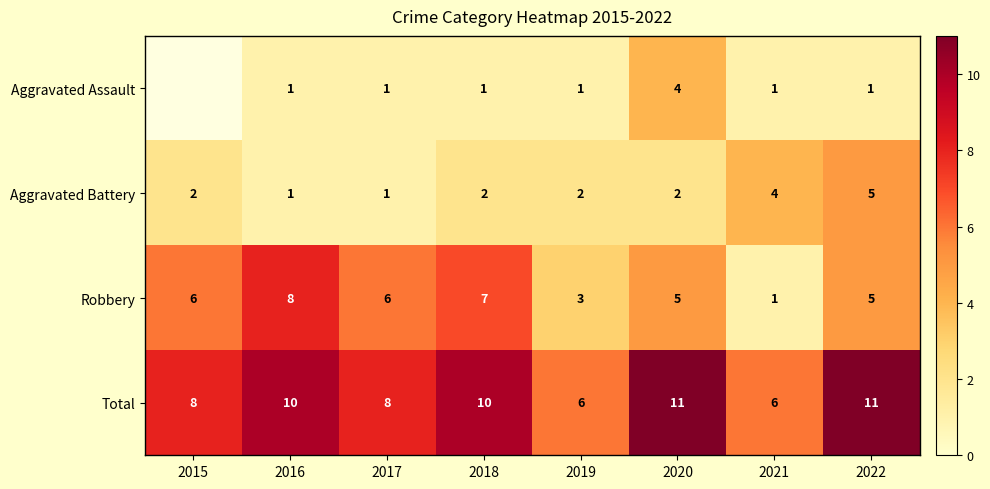

What is the sum of all Robbery values?

41